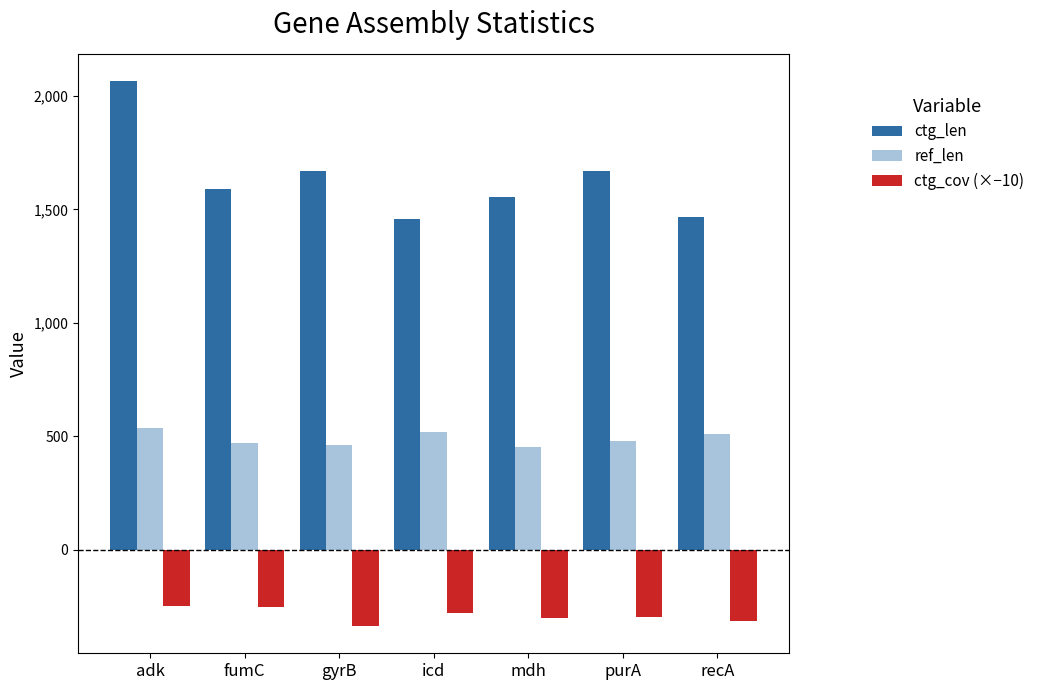

What position from the right is icd?

4